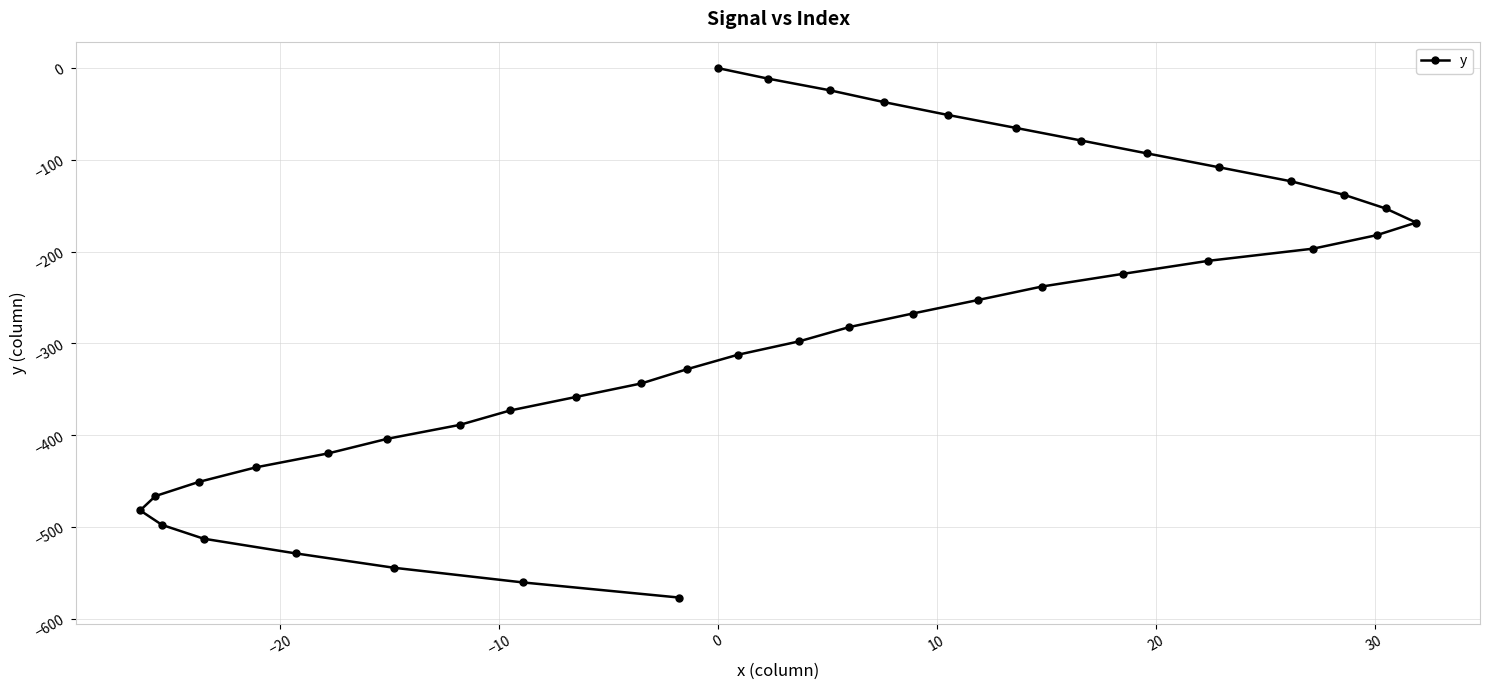

What is the smallest value displayed?

-576.9